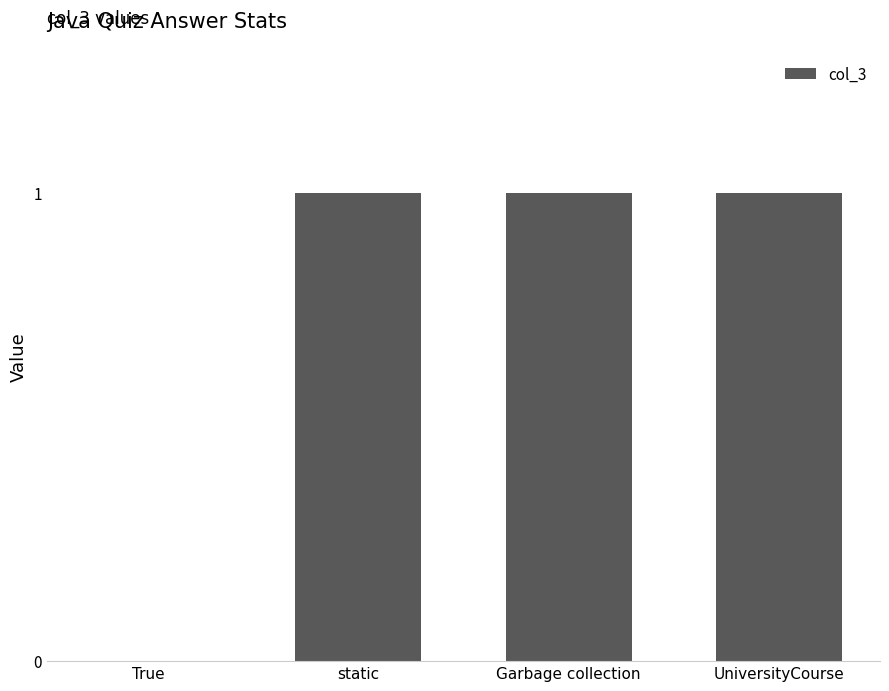

What is the sum of all values?

3